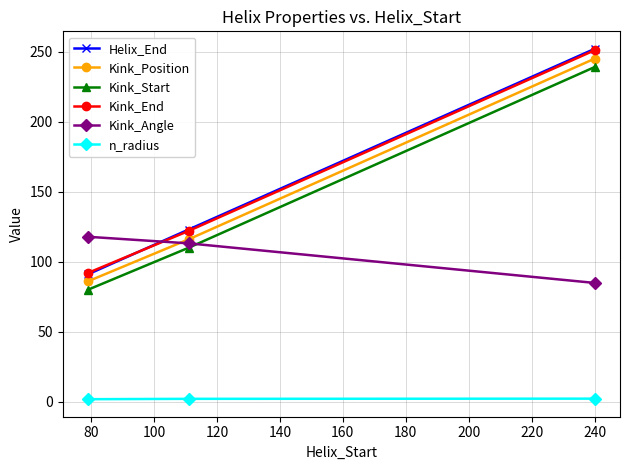

Does the chart display data point markers on the line(s)?

Yes